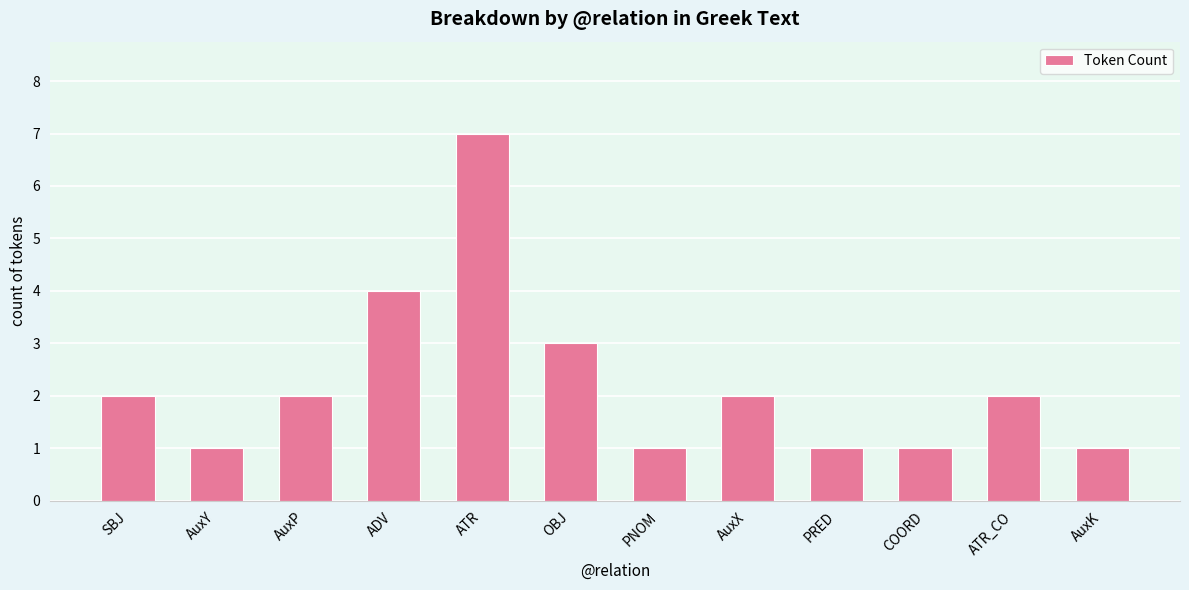

Reading left to right, extract all data points from this chart.

2	1	2	4	7	3	1	2	1	1	2	1